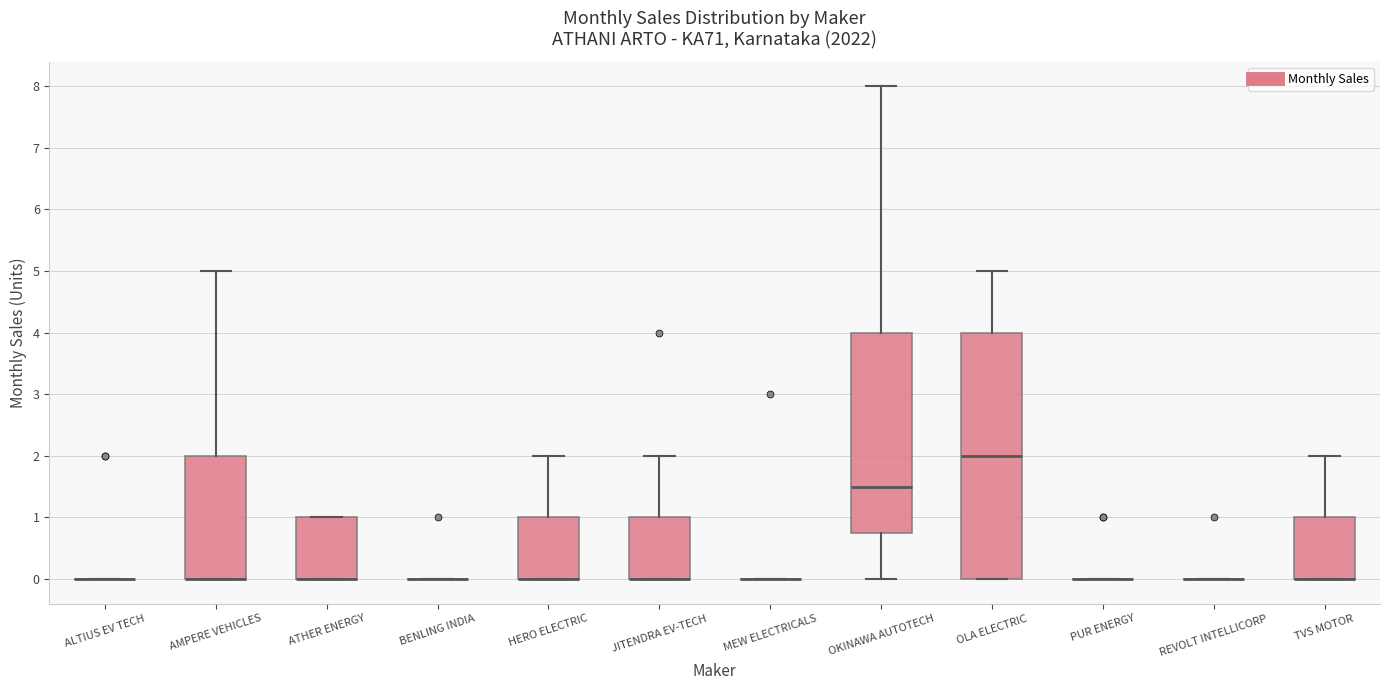

Reading left to right, read every box against the y-axis: the position of its median line, the range the box covers, and the ends of its whiskers. The values are not printed on the chart, so give them approximately, as read against the axis.

ALTIUS EV TECH: box collapsed to a line at 0.0, whiskers 0.0 to 0.0
AMPERE VEHICLES: median 0.0 (drawn on the box's lower edge), box 0.0 to 2.0, whiskers 0.0 to 5.0
ATHER ENERGY: median 0.0 (drawn on the box's lower edge), box 0.0 to 1.0, whiskers 0.0 to 1.0
BENLING INDIA: box collapsed to a line at 0.0, whiskers 0.0 to 0.0
HERO ELECTRIC: median 0.0 (drawn on the box's lower edge), box 0.0 to 1.0, whiskers 0.0 to 2.0
JITENDRA EV-TECH: median 0.0 (drawn on the box's lower edge), box 0.0 to 1.0, whiskers 0.0 to 2.0
MEW ELECTRICALS: box collapsed to a line at 0.0, whiskers 0.0 to 0.0
OKINAWA AUTOTECH: median 1.5, box 0.8 to 4.0, whiskers 0.0 to 8.0
OLA ELECTRIC: median 2.0, box 0.0 to 4.0, whiskers 0.0 to 5.0
PUR ENERGY: box collapsed to a line at 0.0, whiskers 0.0 to 0.0
REVOLT INTELLICORP: box collapsed to a line at 0.0, whiskers 0.0 to 0.0
TVS MOTOR: median 0.0 (drawn on the box's lower edge), box 0.0 to 1.0, whiskers 0.0 to 2.0